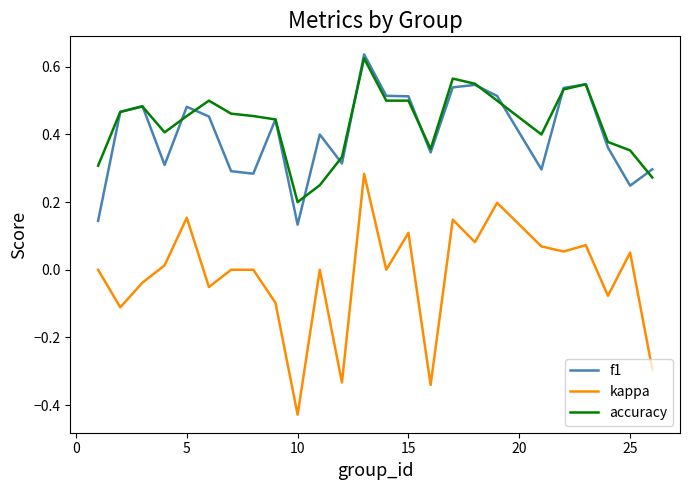

True or false: f1 and kappa intersect in this chart.

False